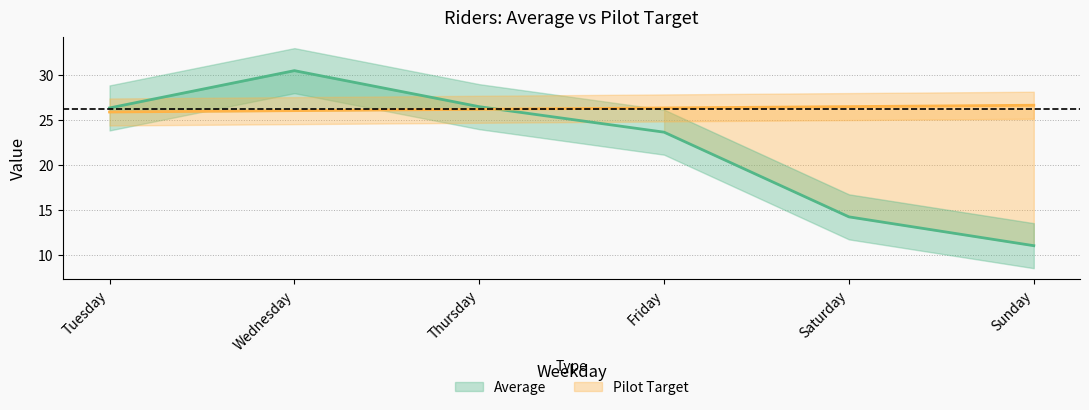

What is the value of the Average point at the 1st from the left?

26.3